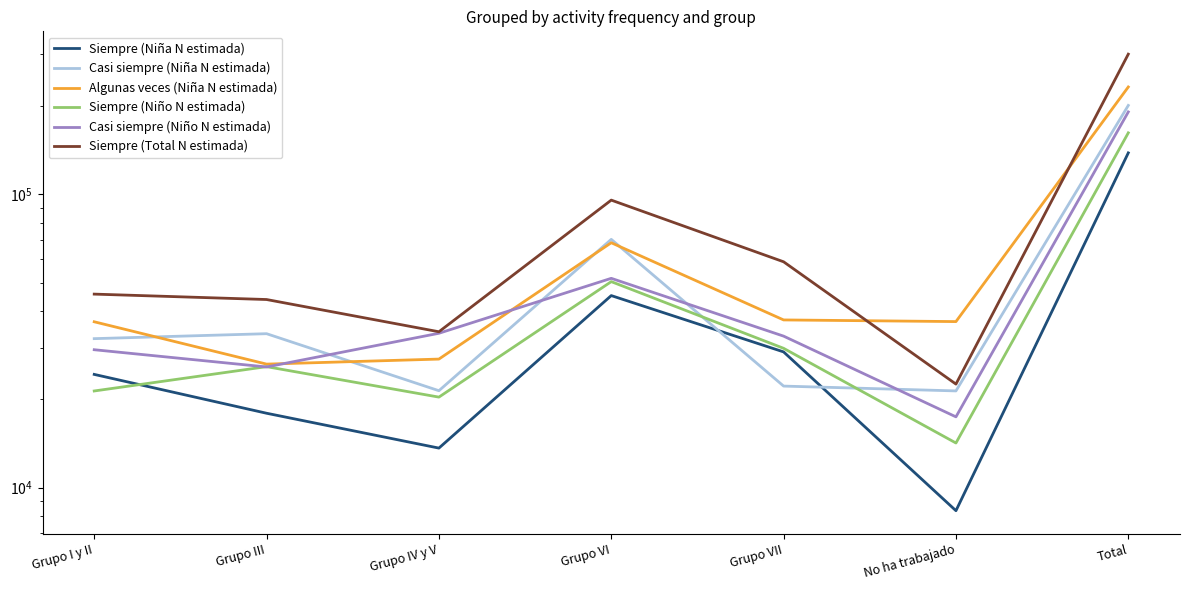

What is the highest value of the Siempre (Niña N estimada) series?

138515